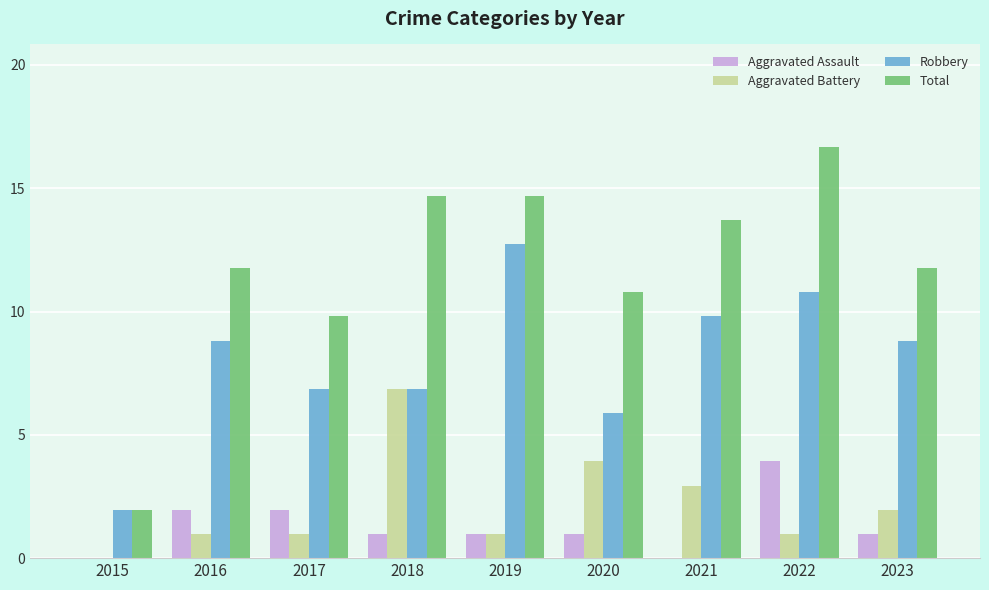

Rank the categories by Robbery value from highest to lowest.

2019, 2022, 2021, 2016, 2023, 2017, 2018, 2020, 2015